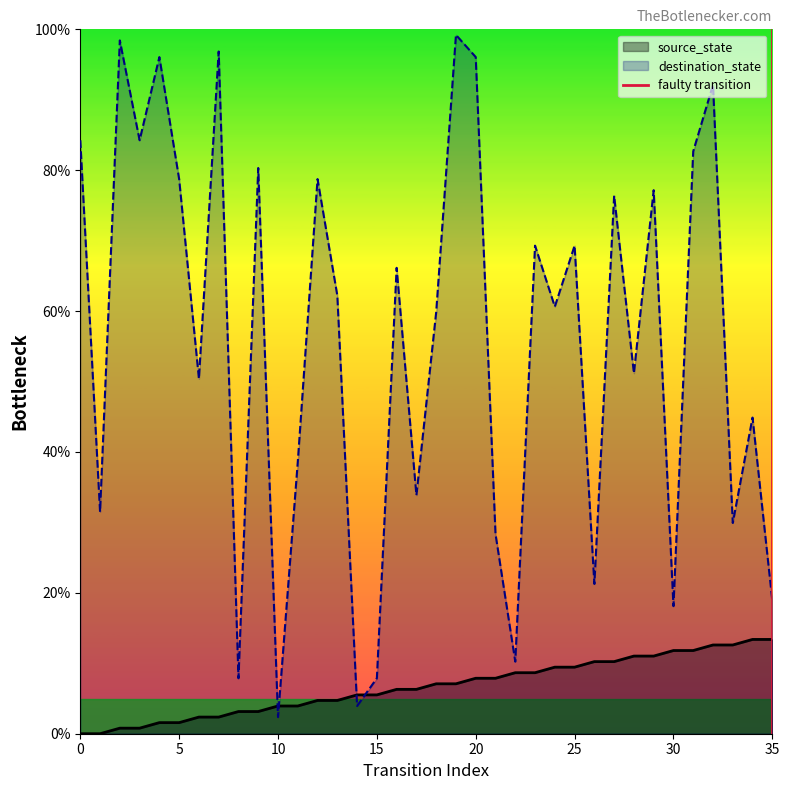

What is the maximum value for destination_state?

99.2